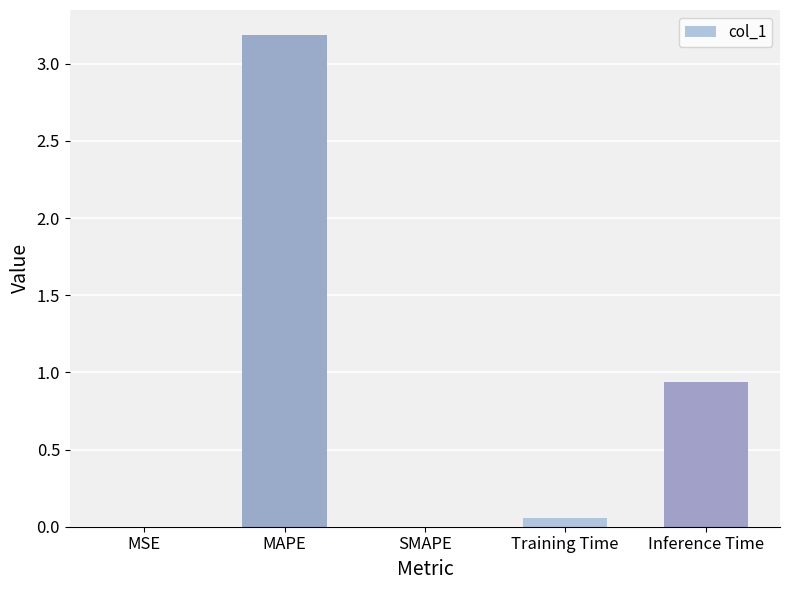

The value at SMAPE is -1.4. True or false?

False